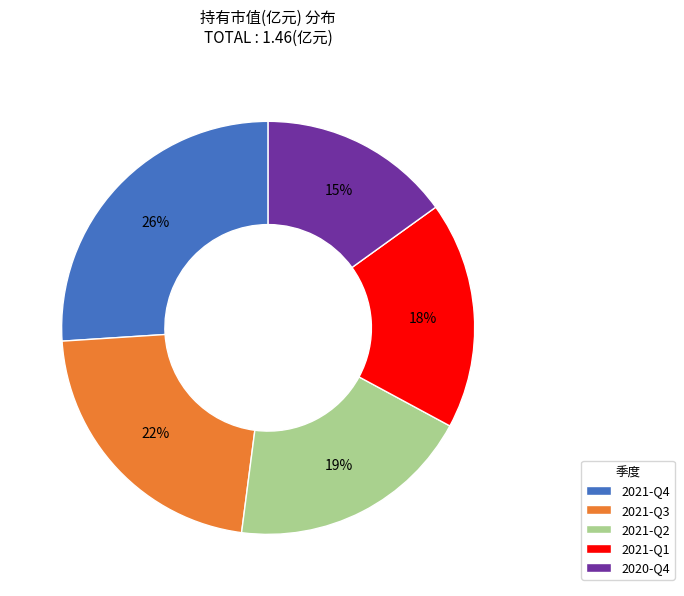

Is it true that 2021-Q1 is 18% of the pie?

True